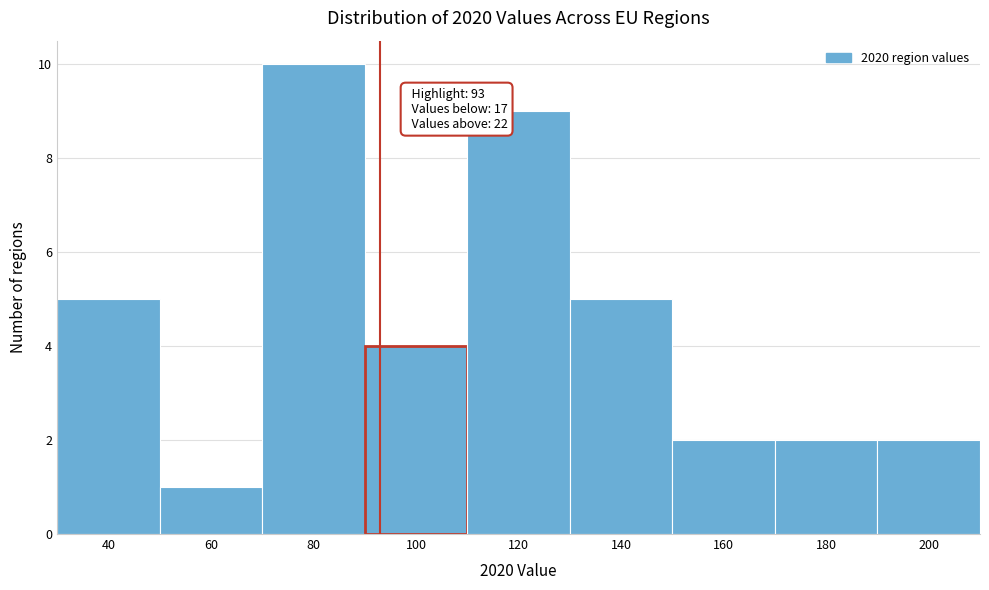

Over which range of the x-axis is the bar tallest?

70 to 90